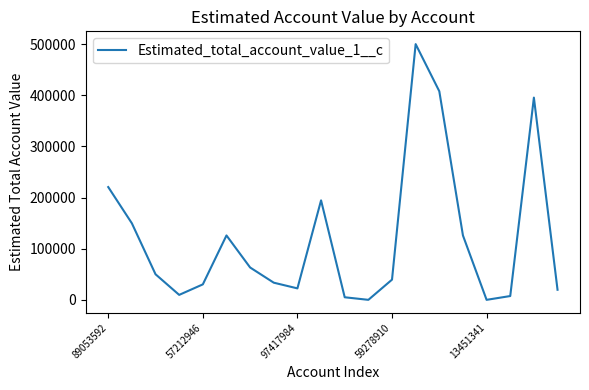

What is the difference between the maximum and minimum values?

499991.6